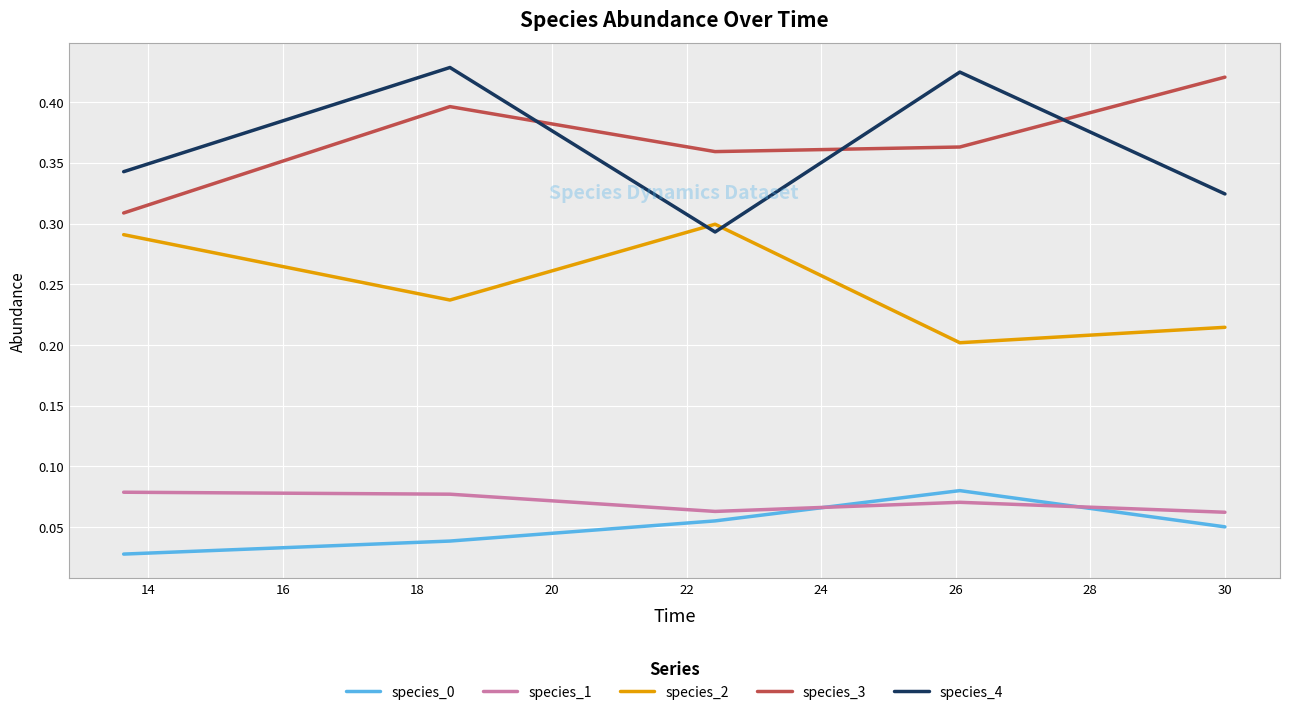

How many interior local valleys does the species_2 series have?

2